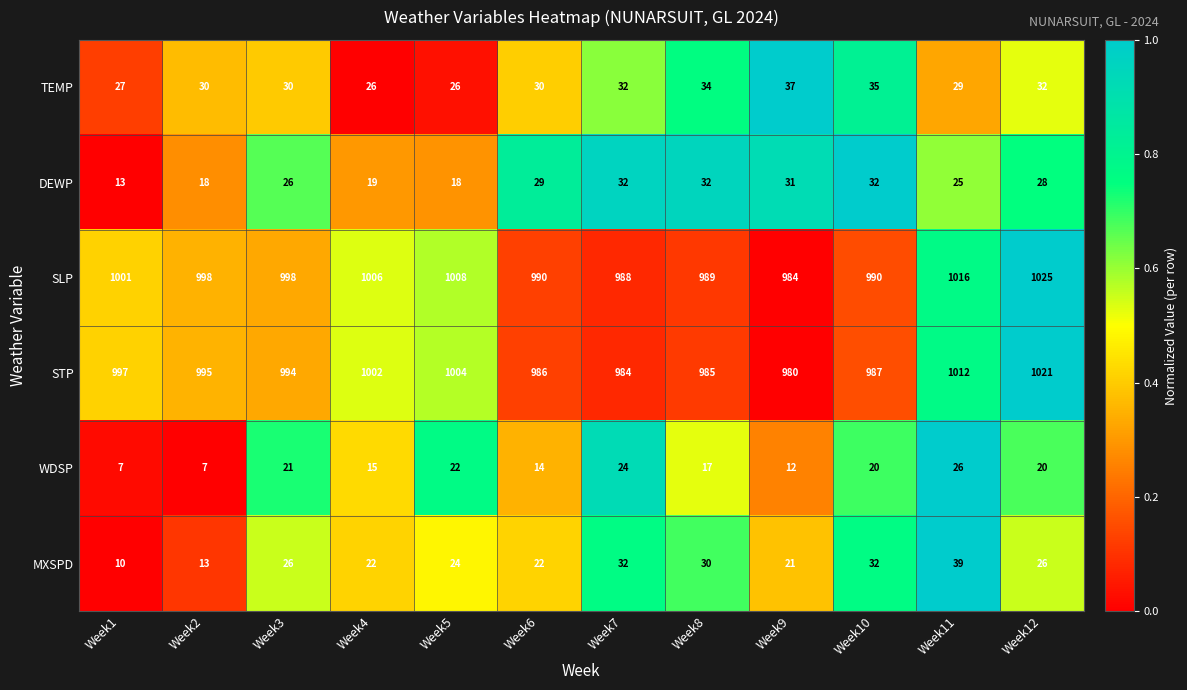

At Week8, list the series in order from largest to smallest.

SLP, STP, TEMP, DEWP, MXSPD, WDSP